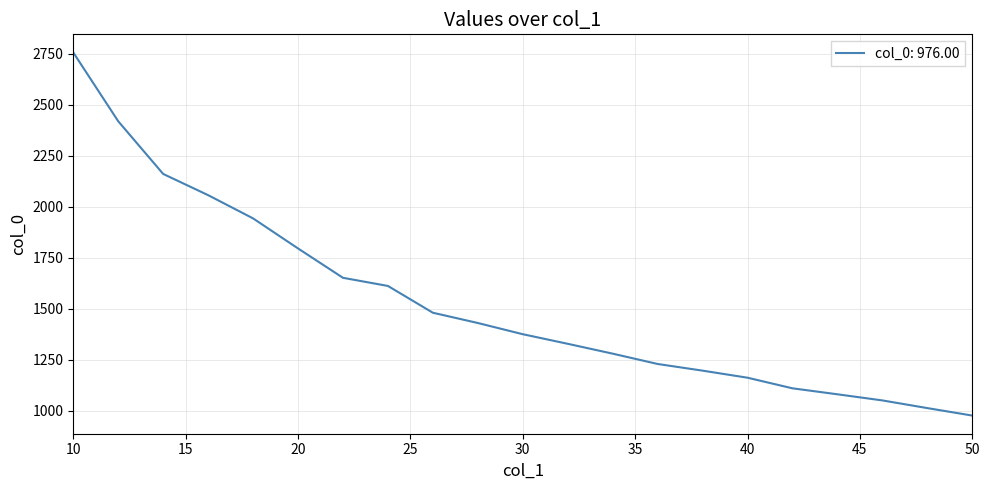

How many lines are shown in the chart?

1